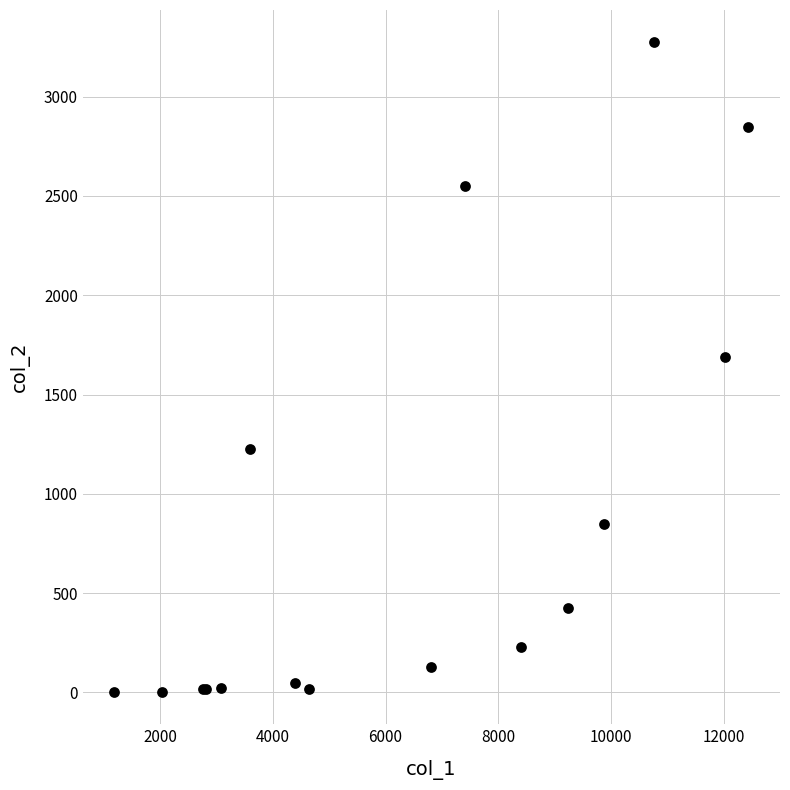

What Y value in the scatter plot is closest to 1638?

1690